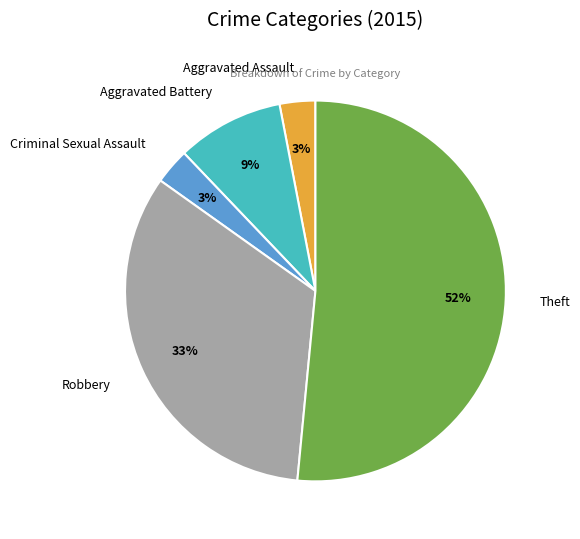

Is Theft the majority of the pie?

Yes